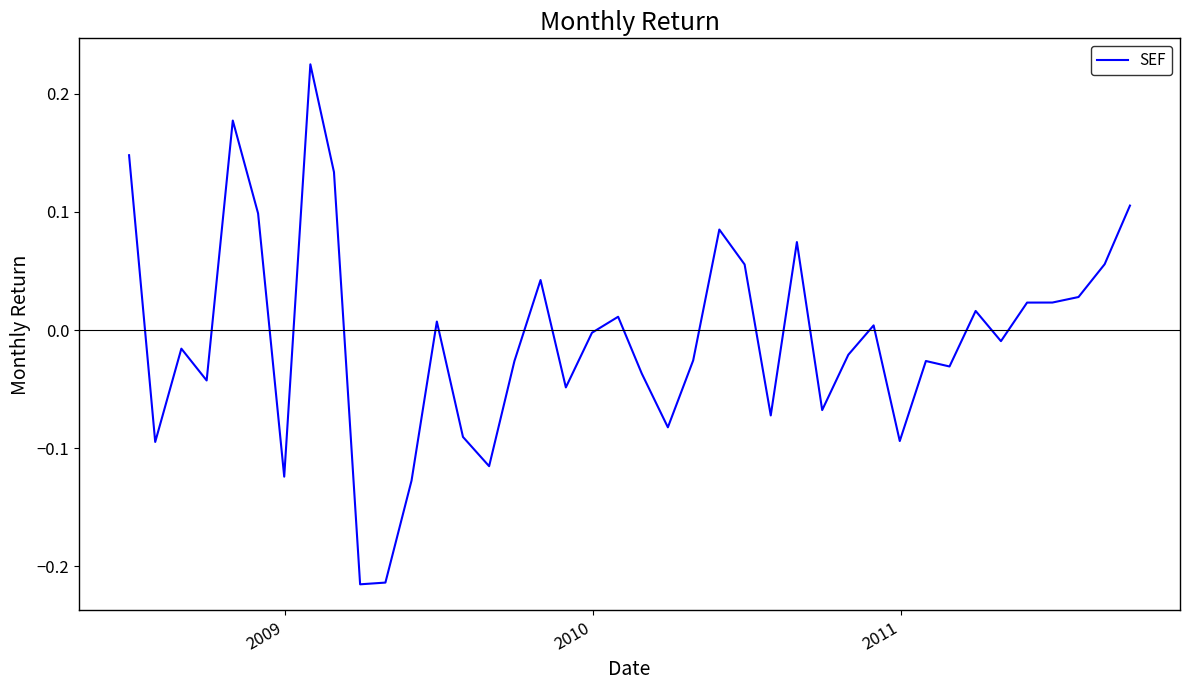

Does the chart display data point markers on the line(s)?

No